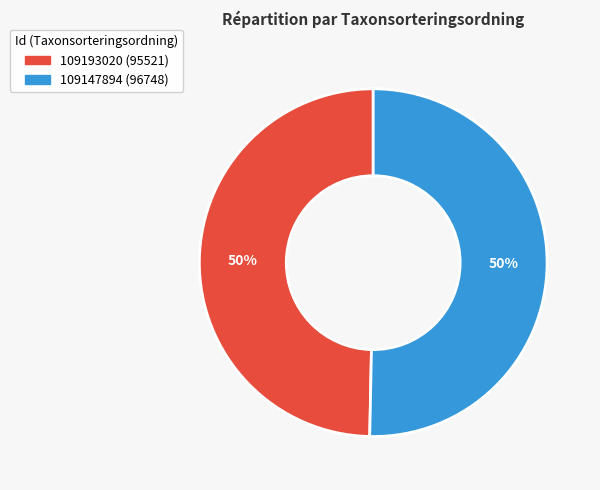

To the nearest percent, what is the average slice percentage?

50%